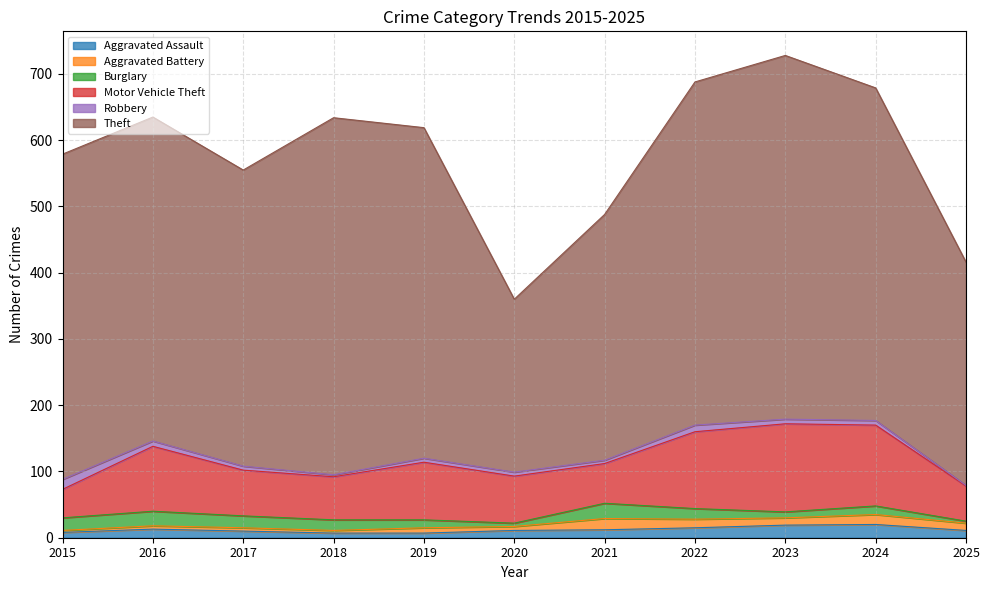

Reading left to right, what are all the values shown in this chart?

Aggravated Assault: 8	13	10	7	7	11	12	15	19	20	11
Aggravated Battery: 3	5	5	4	8	6	17	13	11	15	11
Burglary: 19	22	18	16	12	5	23	16	9	13	3
Motor Vehicle Theft: 43	98	69	65	87	71	60	116	133	122	53
Robbery: 15	8	6	3	6	6	5	10	7	7	1
Theft: 491	489	447	539	499	261	371	518	549	502	337